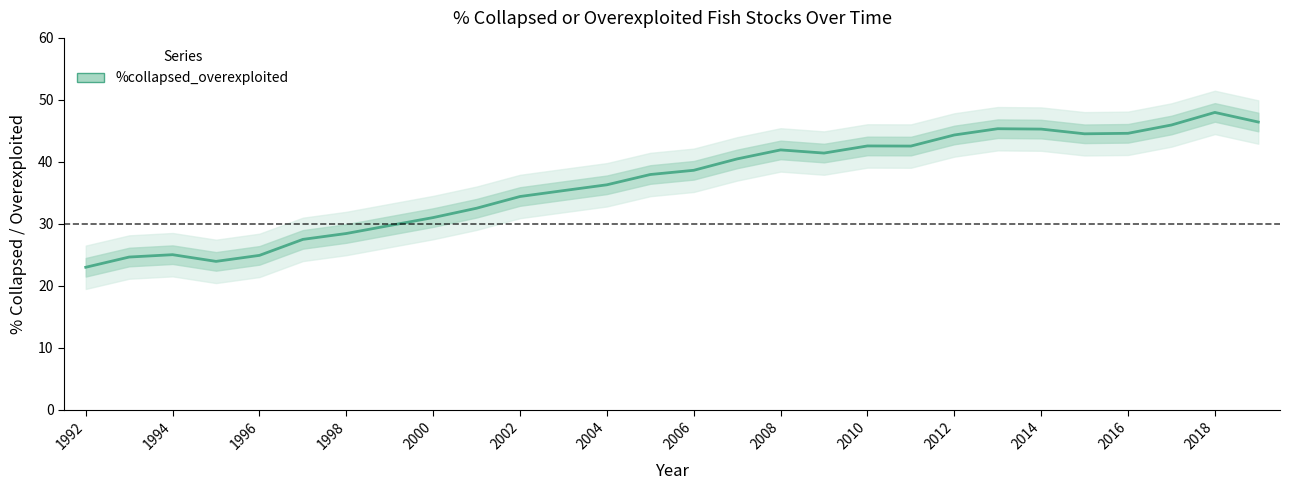

What is the difference between the maximum and minimum values?

25.0